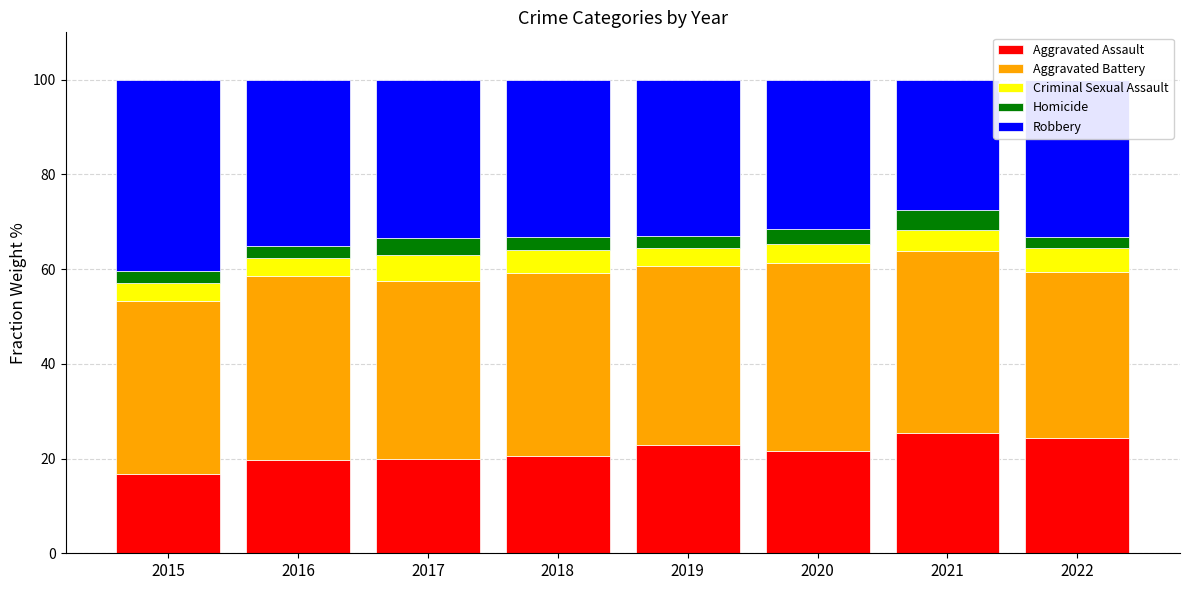

Which category has the lowest value in the Aggravated Assault series?

2015